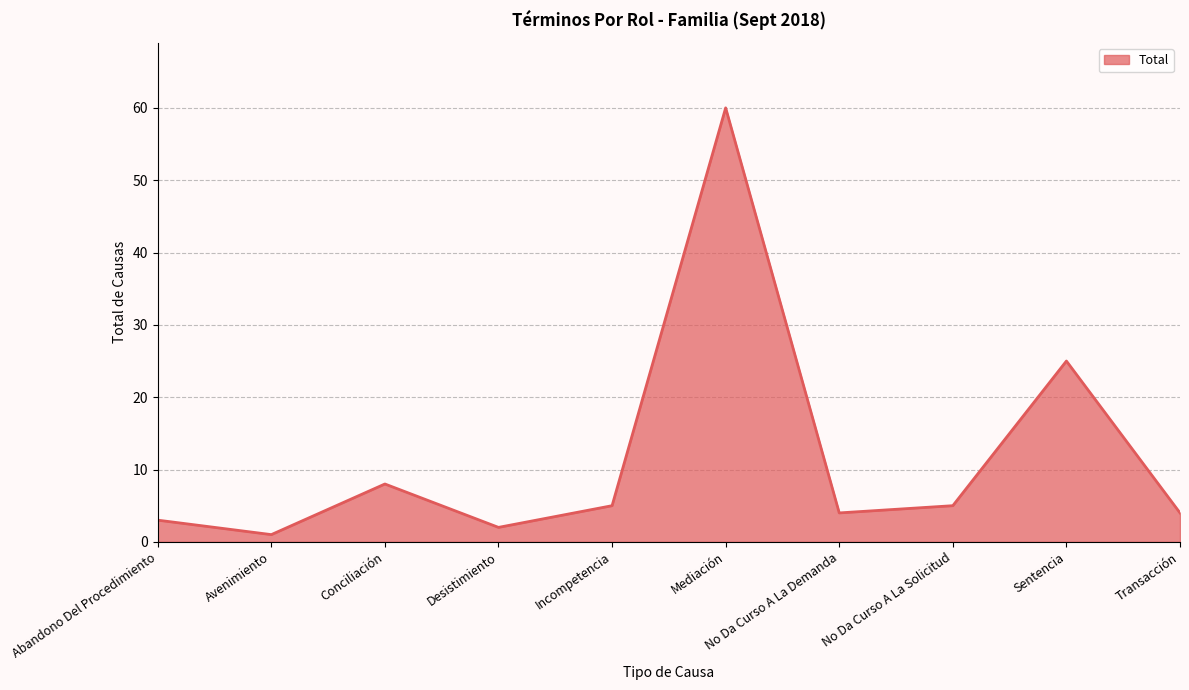

What is the difference between the values at Incompetencia and Conciliación?

3